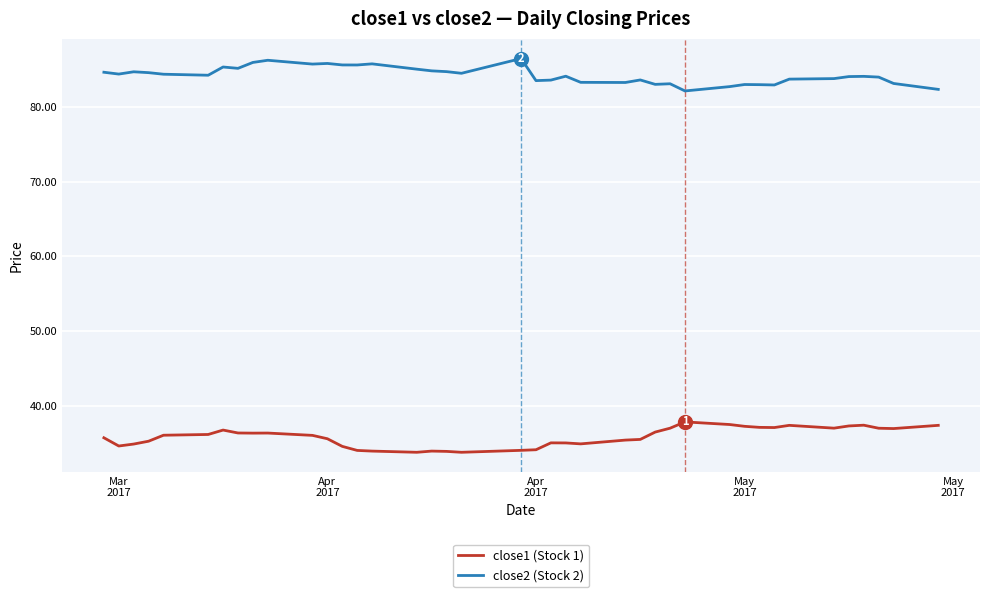

List the series in order of their overall mean, highest first.

close2 (Stock 2), close1 (Stock 1)